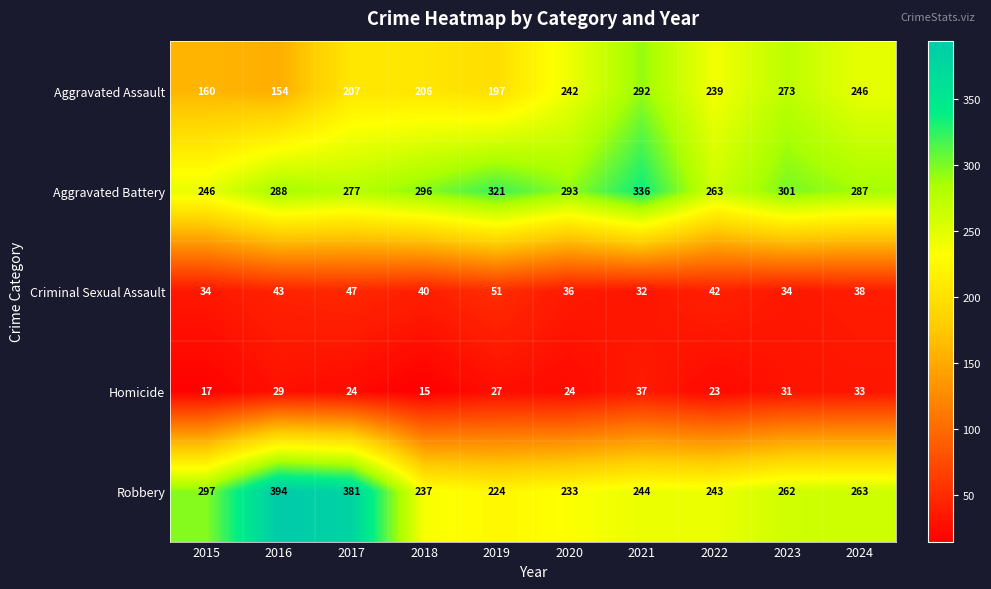

What is the minimum value shown in the chart?

15